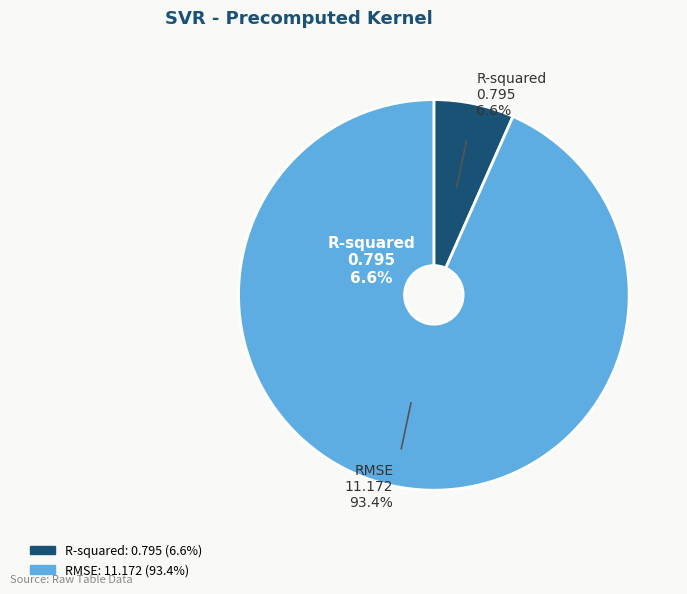

How many segments does this pie chart have?

2